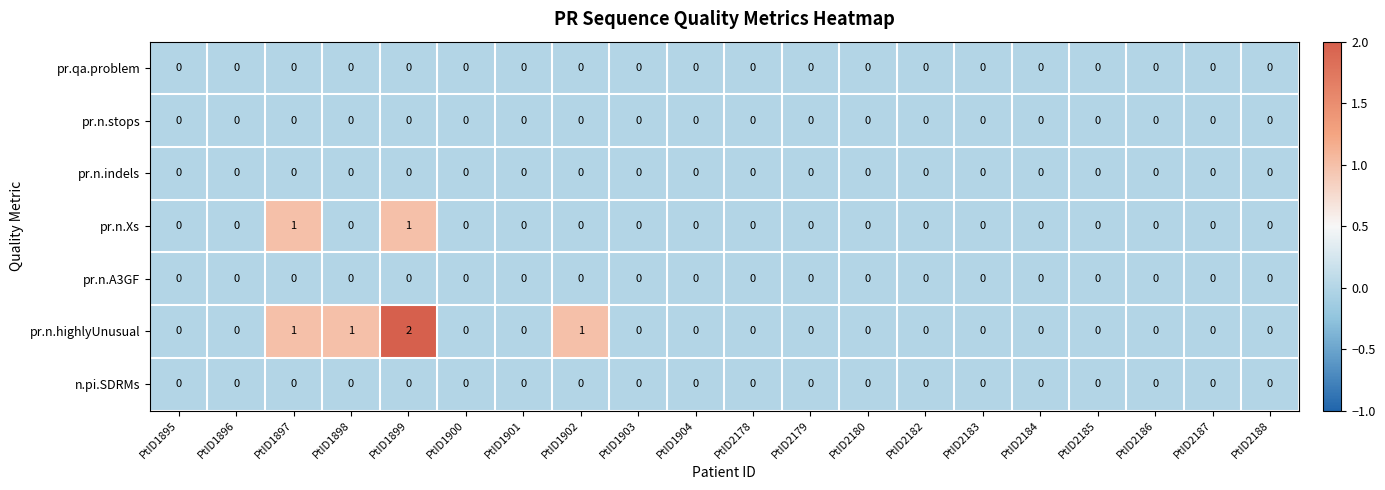

Which series has the largest total across all categories?

pr.n.highlyUnusual